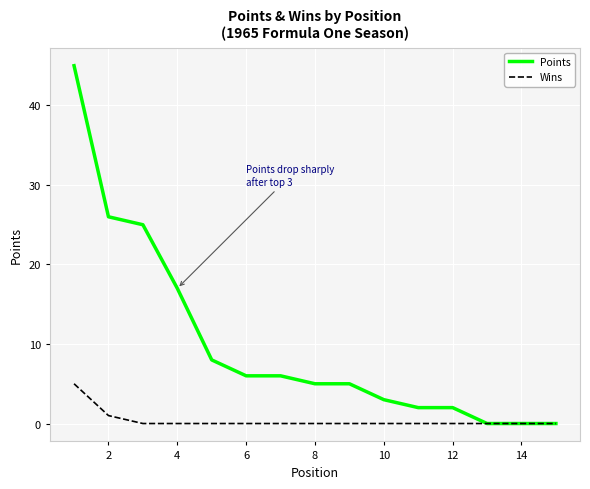

What is the greatest value displayed?

45